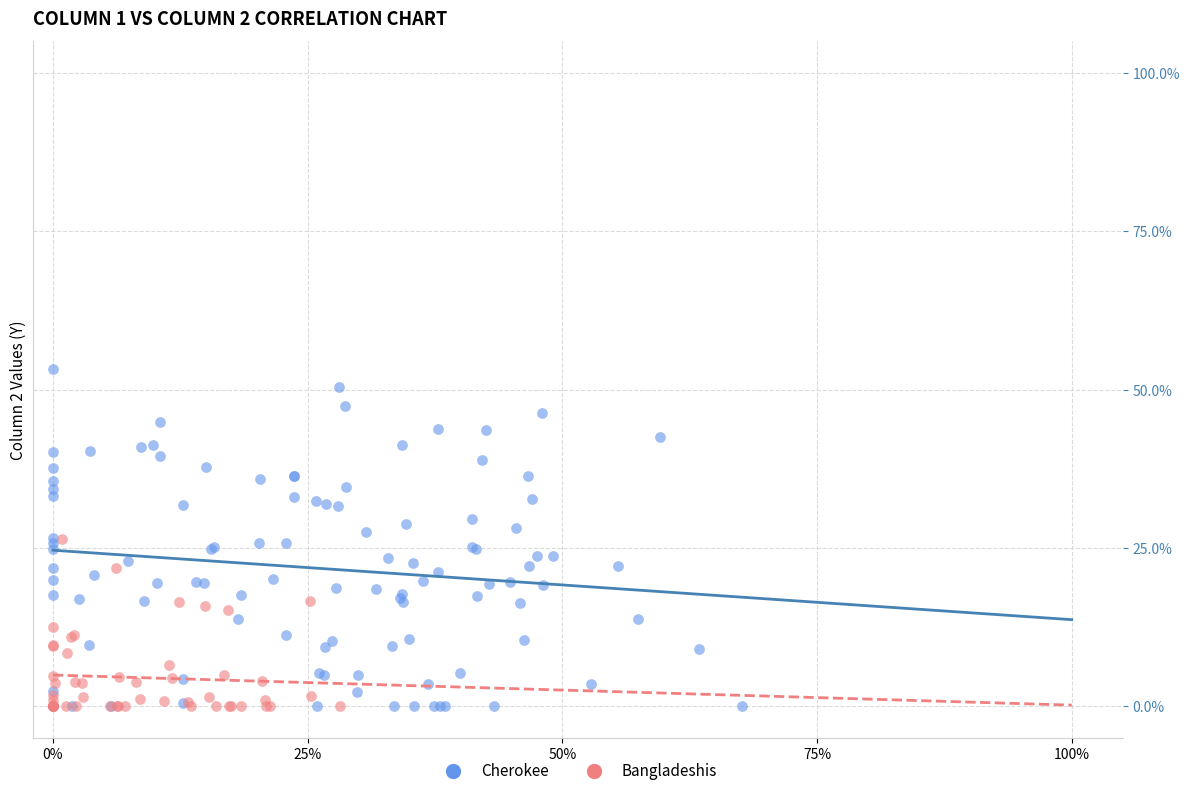

Which series reaches the maximum Y coordinate?

Cherokee